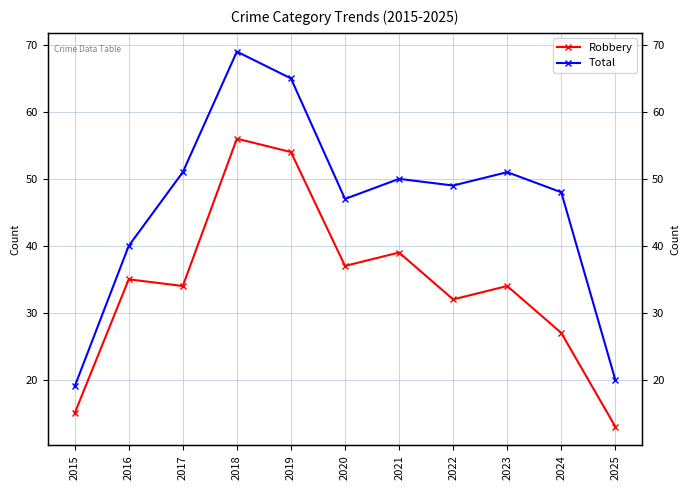

Reading right to left, transcribe all the data shown in this chart.

Robbery: 13	27	34	32	39	37	54	56	34	35	15
Total: 20	48	51	49	50	47	65	69	51	40	19